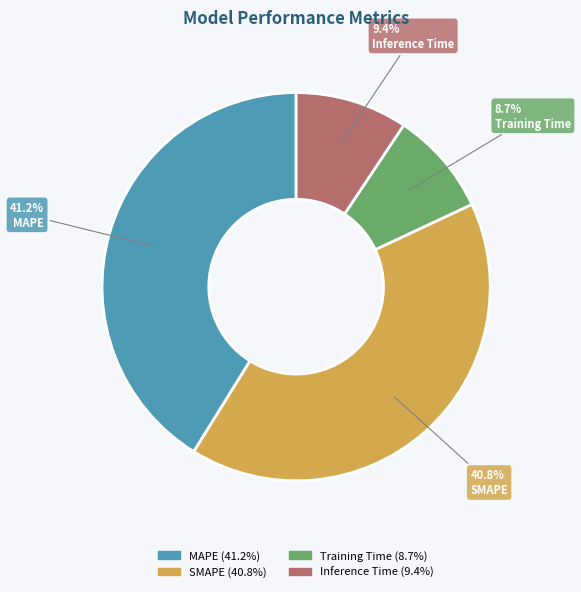

Does any single category account for the majority?

No